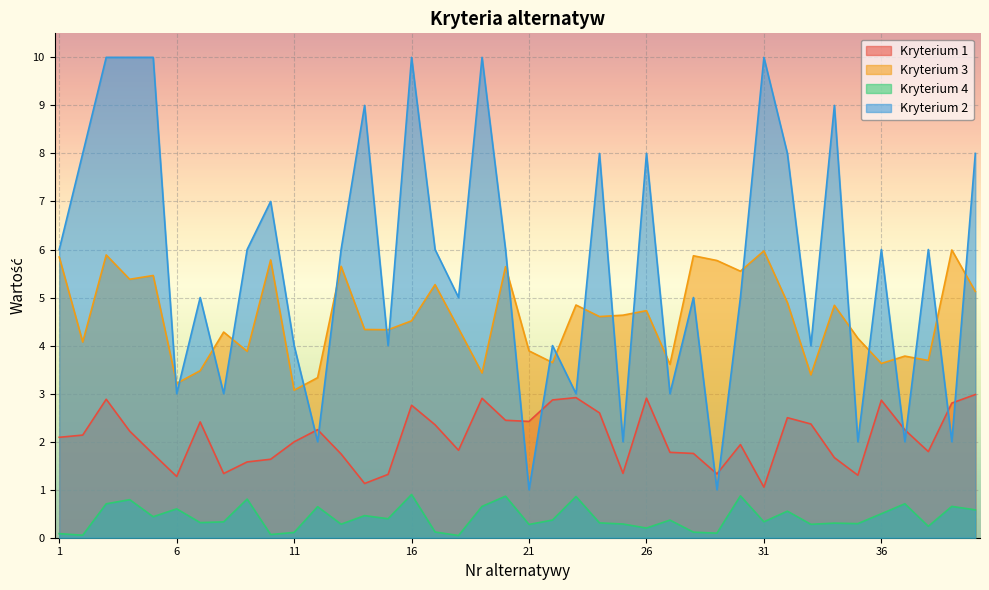

In Kryterium 3, how many points are lower than both neighbors (excluding endpoints)?

14